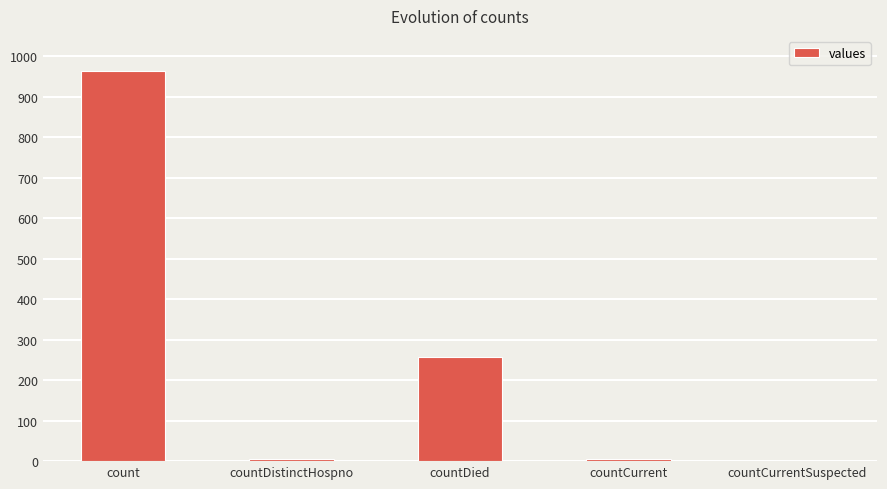

How many data points does each series have?

5